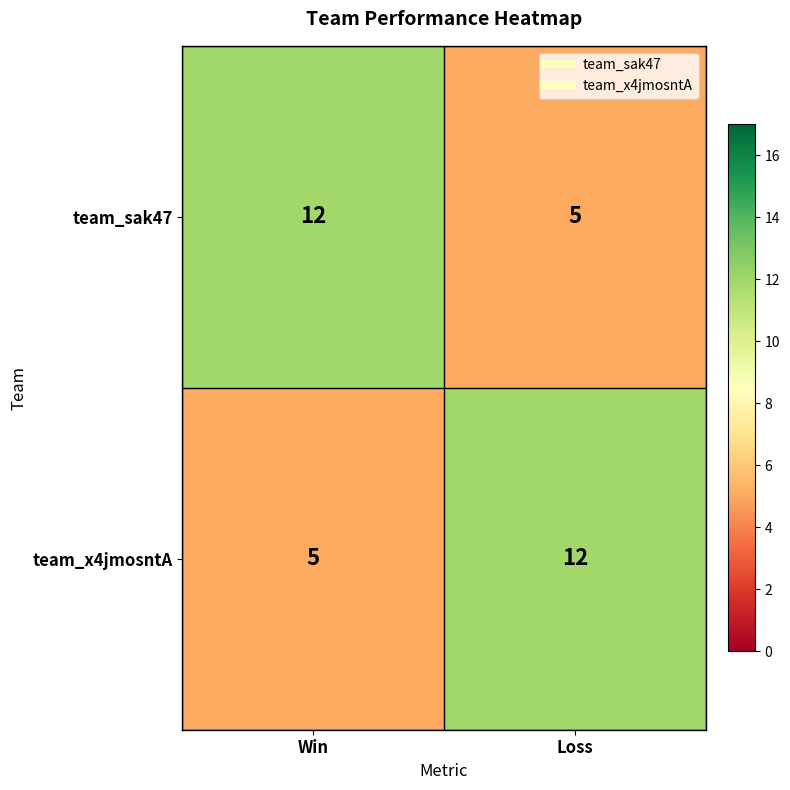

At Loss, list the series in order from largest to smallest.

team_x4jmosntA, team_sak47